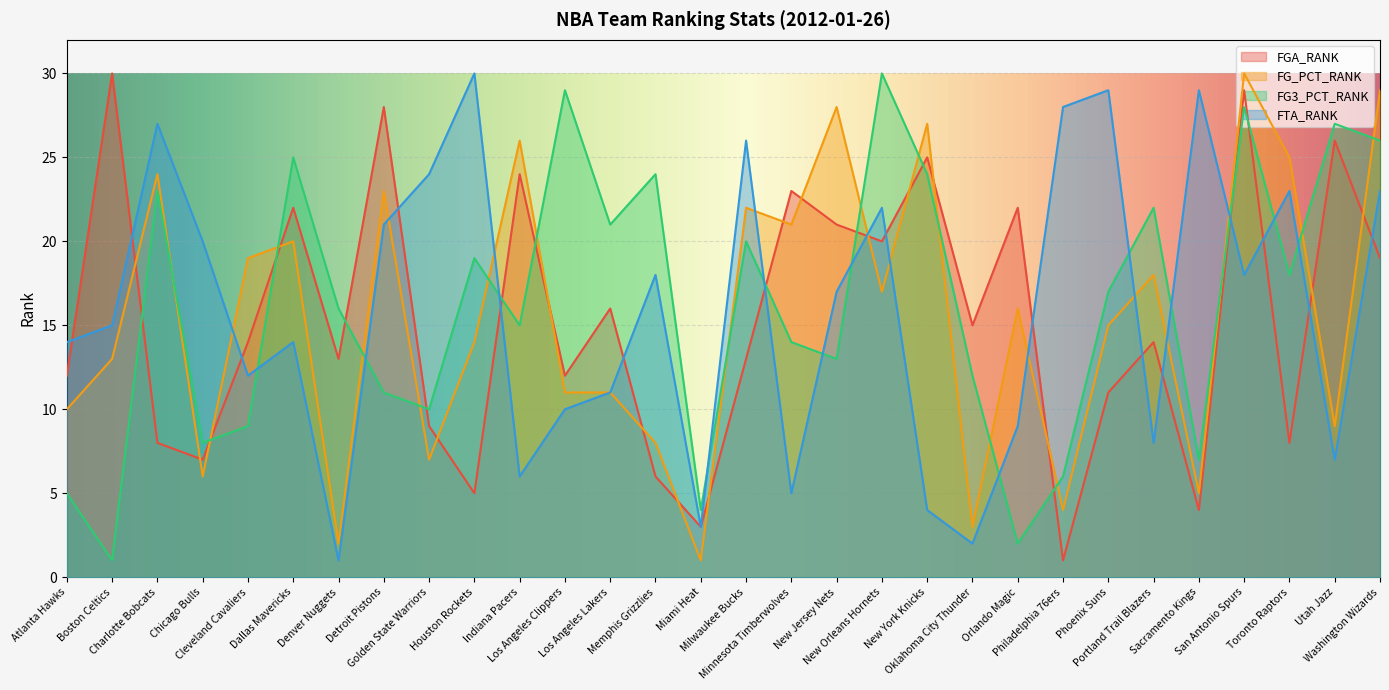

What is the average value of the FTA_RANK series?

16